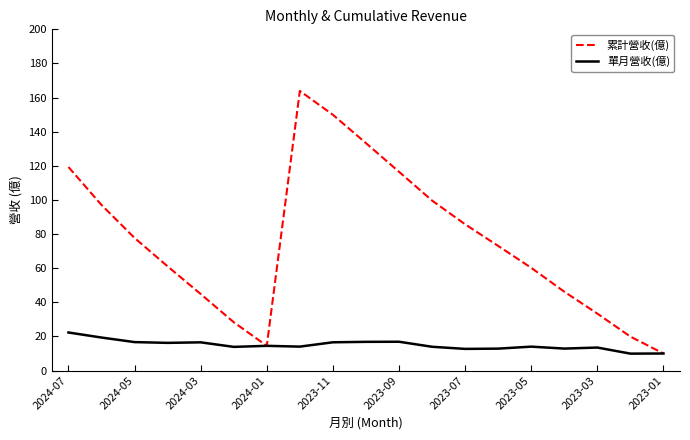

What is the minimum value for 單月營收(億)?

9.9